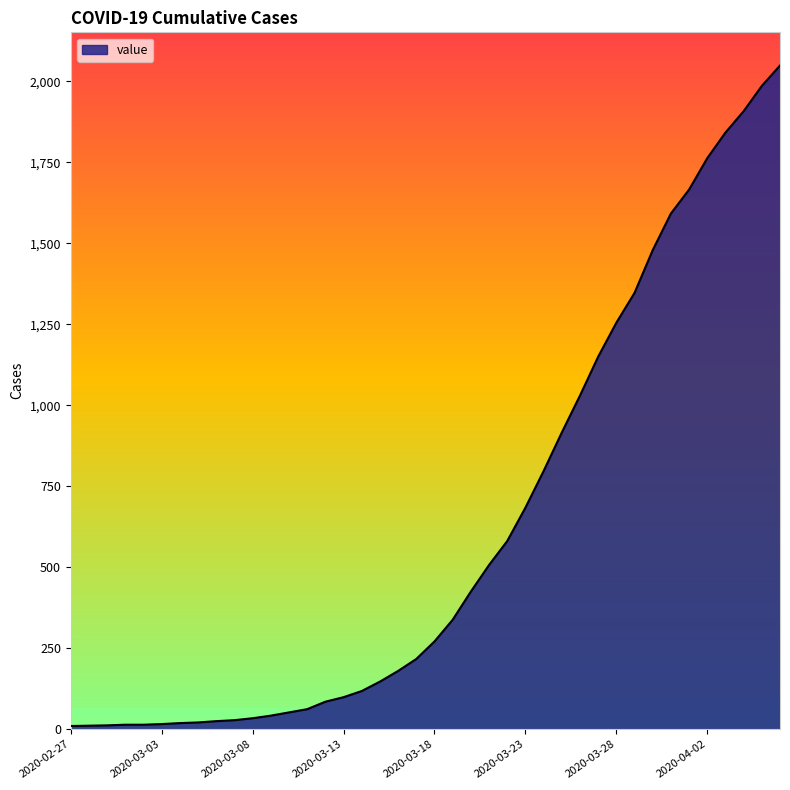

What is the difference between the maximum and minimum values?

2039